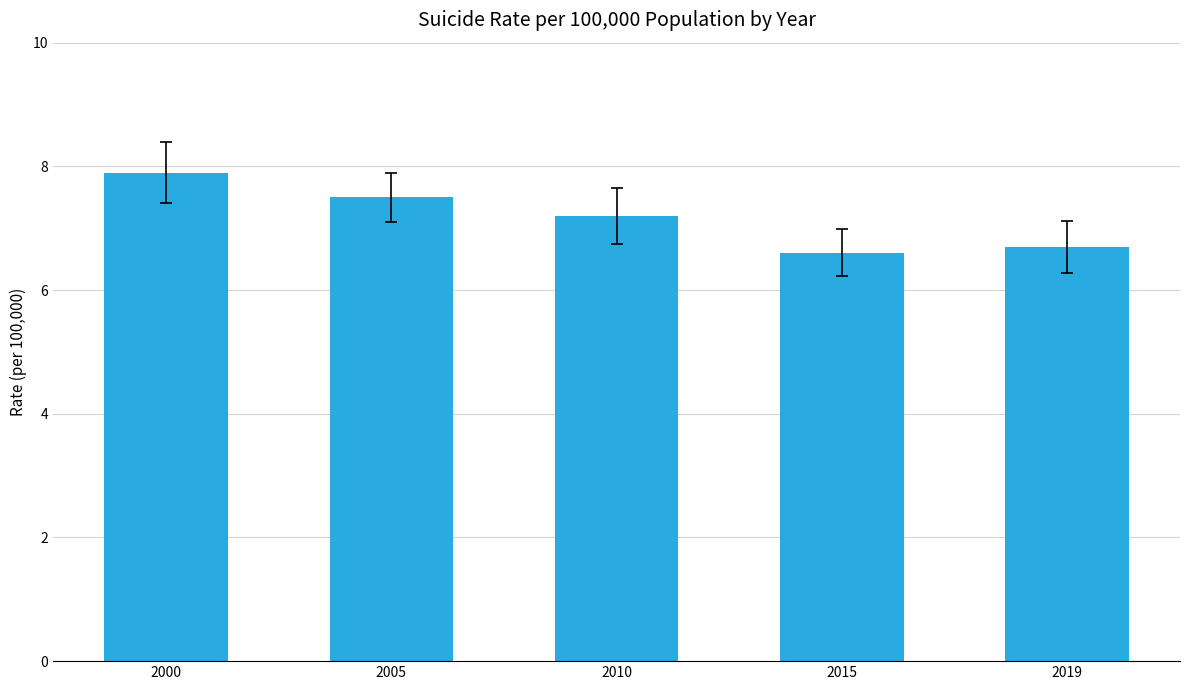

Read the value at 2005.

7.5